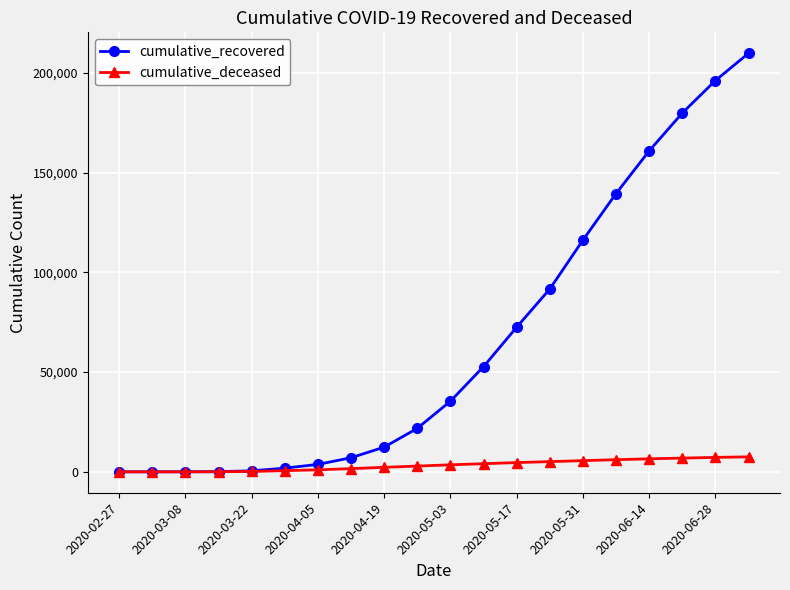

Which series has the widest spread of values?

cumulative_recovered